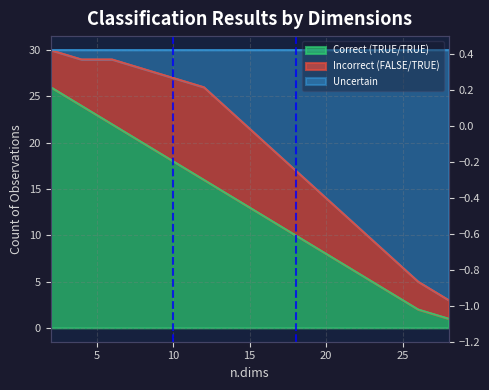

How many lines are shown in the chart?

2